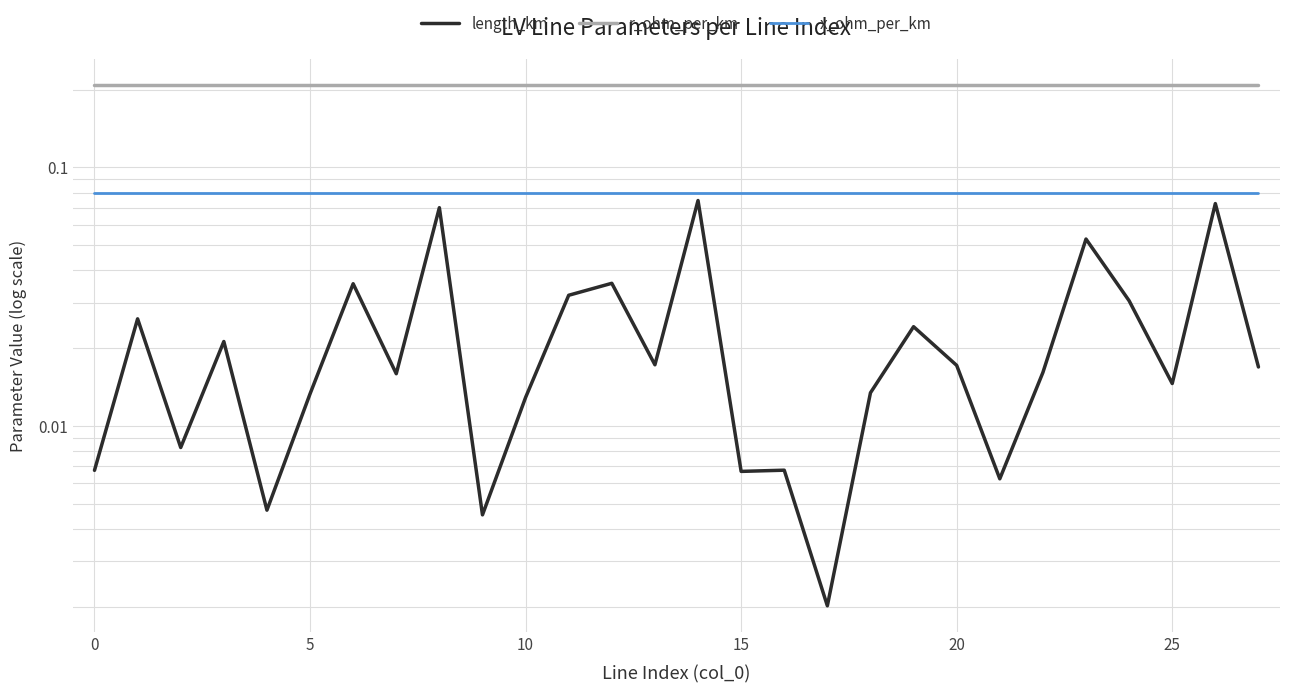

Reading right to left, extract all data points from this chart.

length_km: 0.0	0.1	0.0	0.0	0.1	0.0	0.0	0.0	0.0	0.0	0.0	0.0	0.0	0.1	0.0	0.0	0.0	0.0	0.0	0.1	0.0	0.0	0.0	0.0	0.0	0.0	0.0	0.0
r_ohm_per_km: 0.2	0.2	0.2	0.2	0.2	0.2	0.2	0.2	0.2	0.2	0.2	0.2	0.2	0.2	0.2	0.2	0.2	0.2	0.2	0.2	0.2	0.2	0.2	0.2	0.2	0.2	0.2	0.2
x_ohm_per_km: 0.1	0.1	0.1	0.1	0.1	0.1	0.1	0.1	0.1	0.1	0.1	0.1	0.1	0.1	0.1	0.1	0.1	0.1	0.1	0.1	0.1	0.1	0.1	0.1	0.1	0.1	0.1	0.1